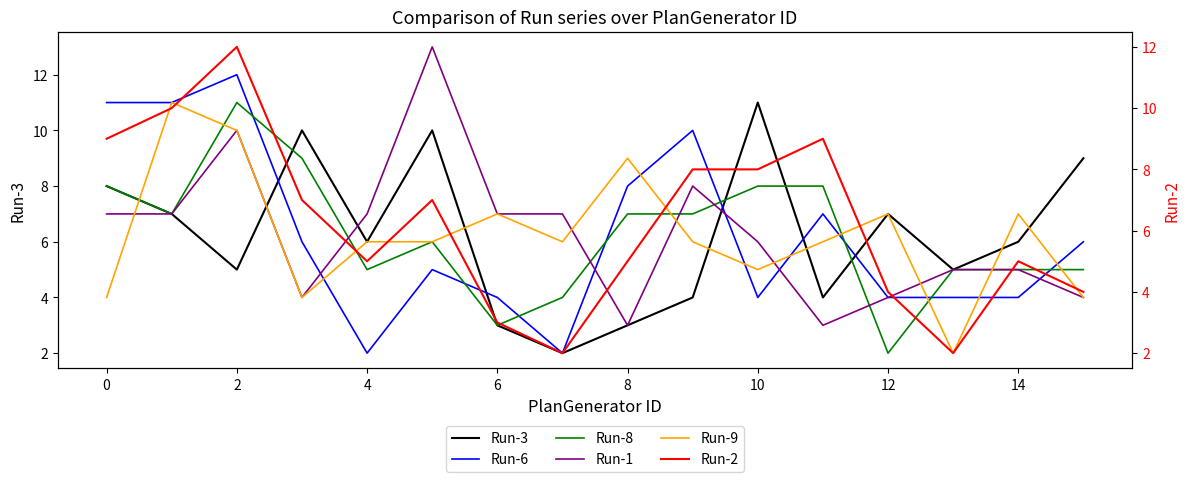

True or false: Run-9 and Run-3 intersect in this chart.

True